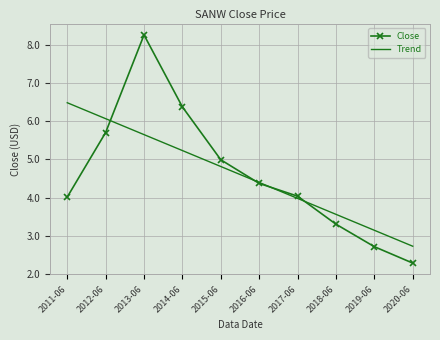

Where is Close nearest to the value 5?

2015-06